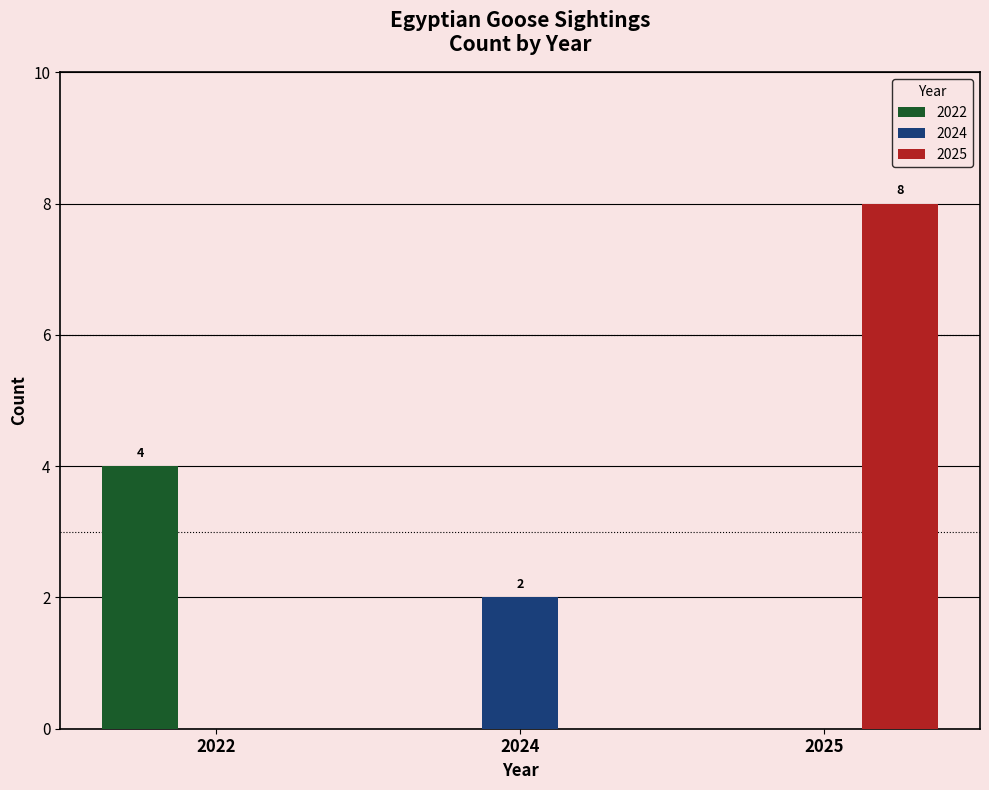

How many series are shown in this chart?

3